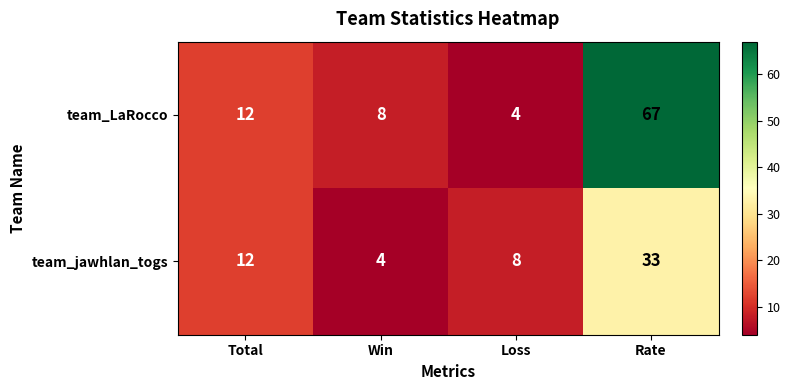

Which category has the lowest value in the team_jawhlan_togs series?

Win